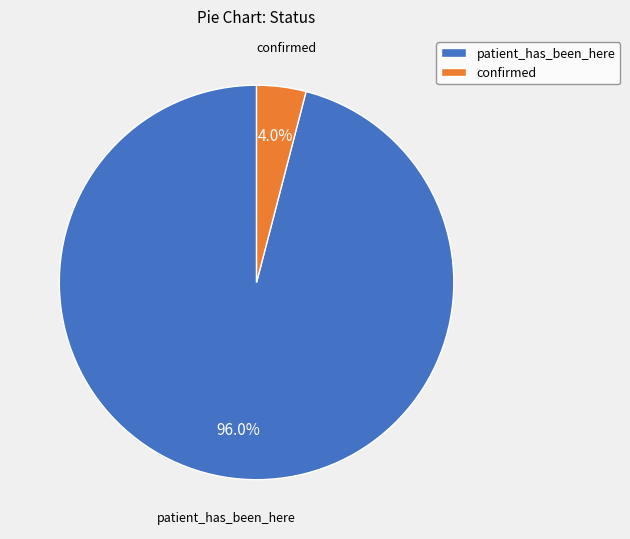

To the nearest percent, what percentage of the pie is confirmed?

4%